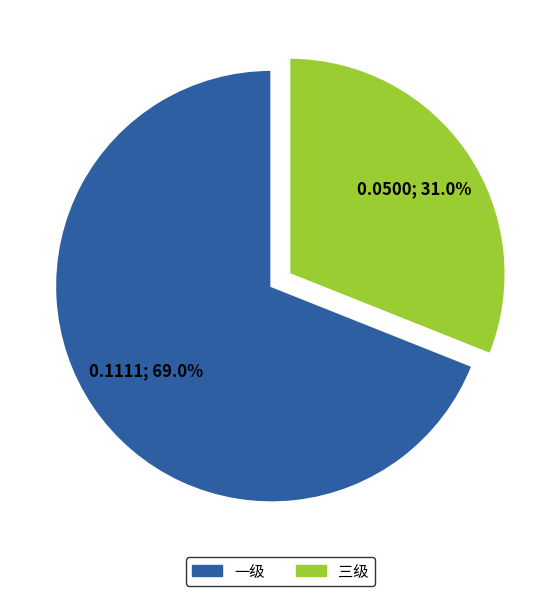

What is the majority slice?

一级